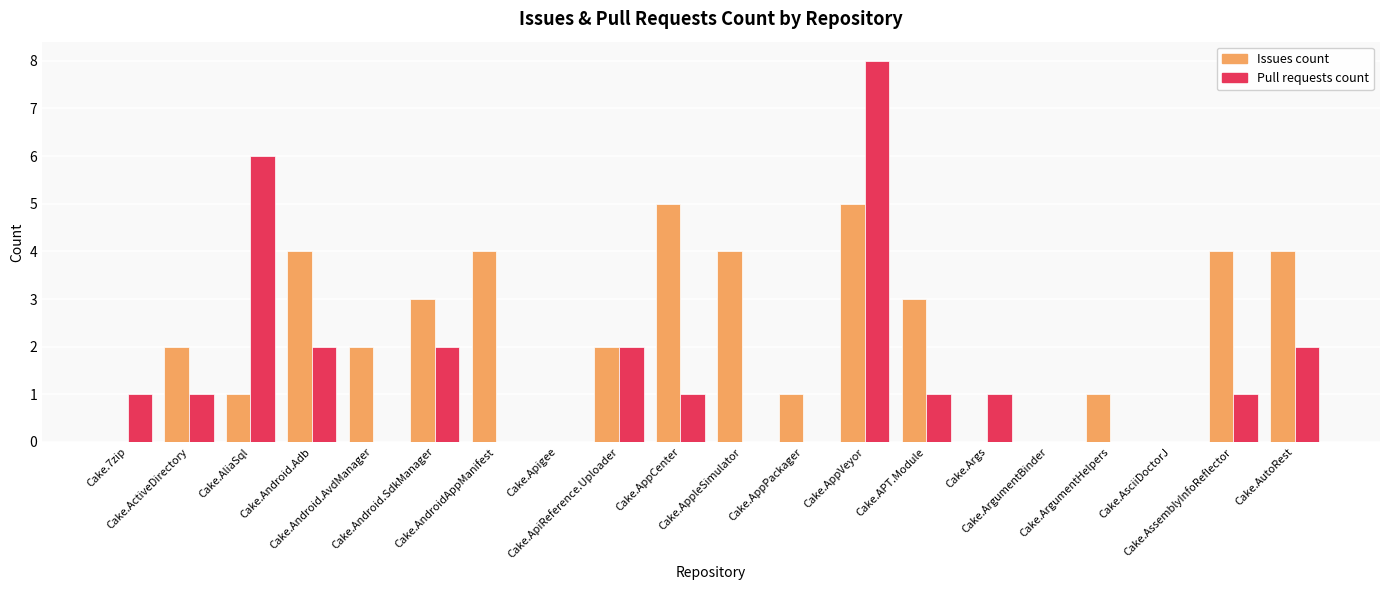

How many Pull requests count values are between 0 and 2?

18